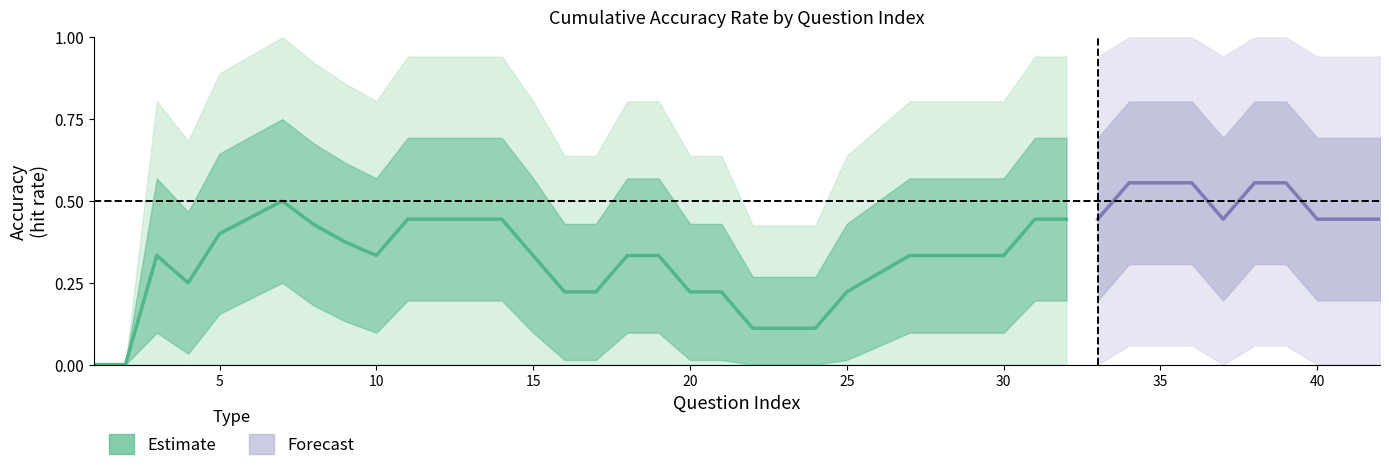

Which has a higher value, 5 or 27?

5